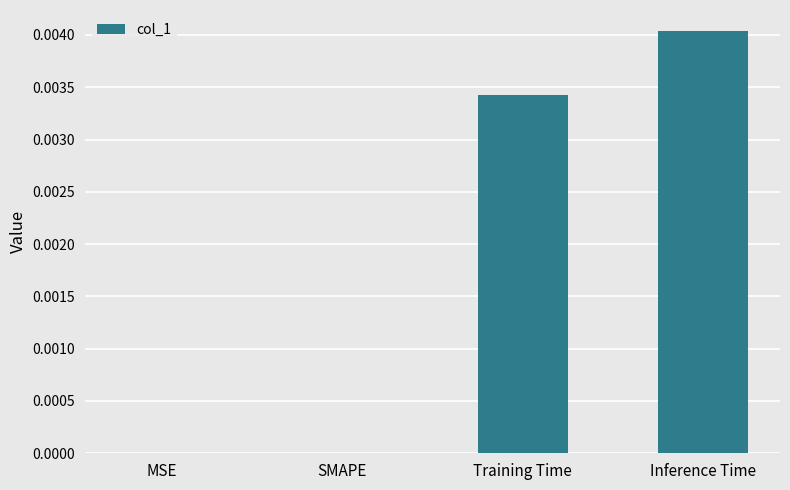

Which has a higher value, MSE or Training Time?

Training Time